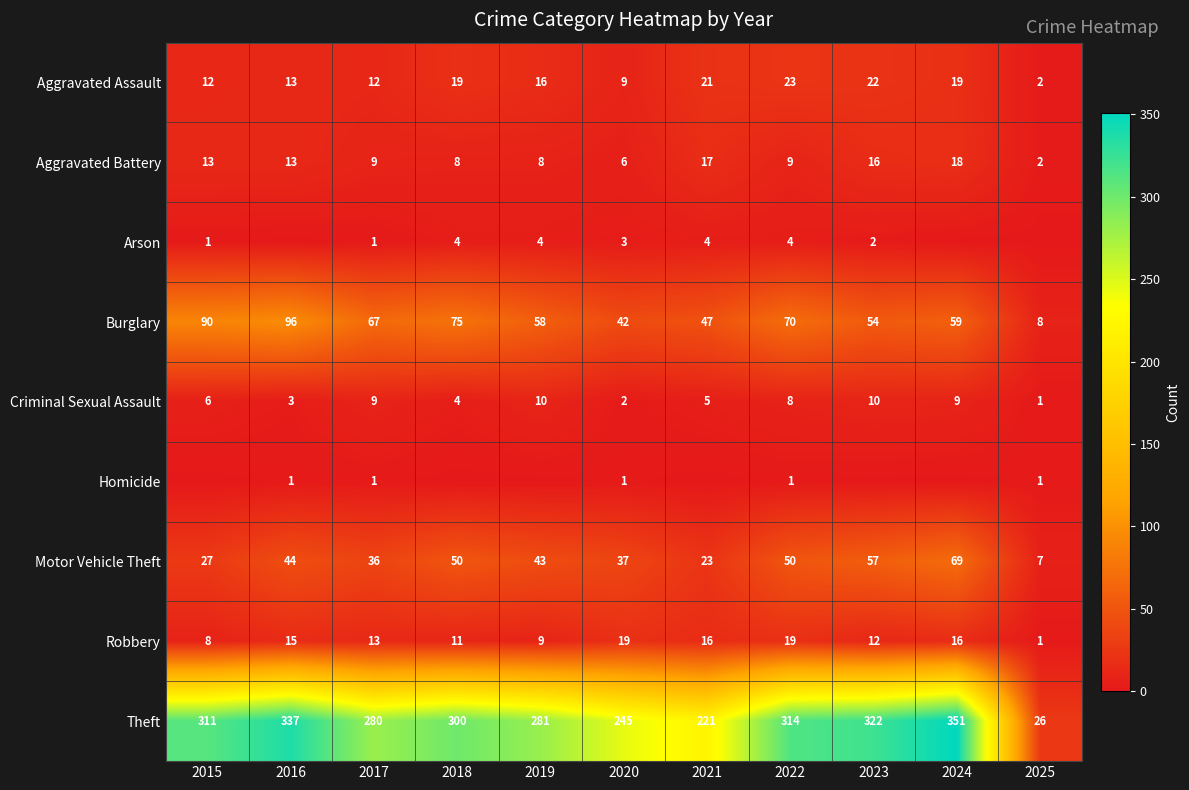

Which has a higher value, 2022 or 2016?

2022